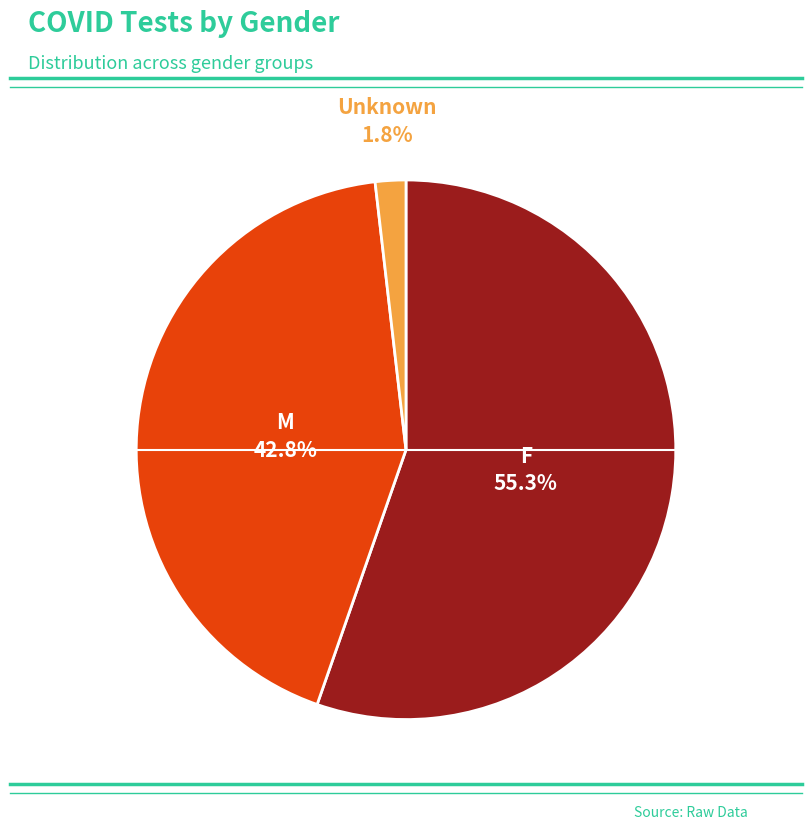

How many slices are in this pie chart?

3